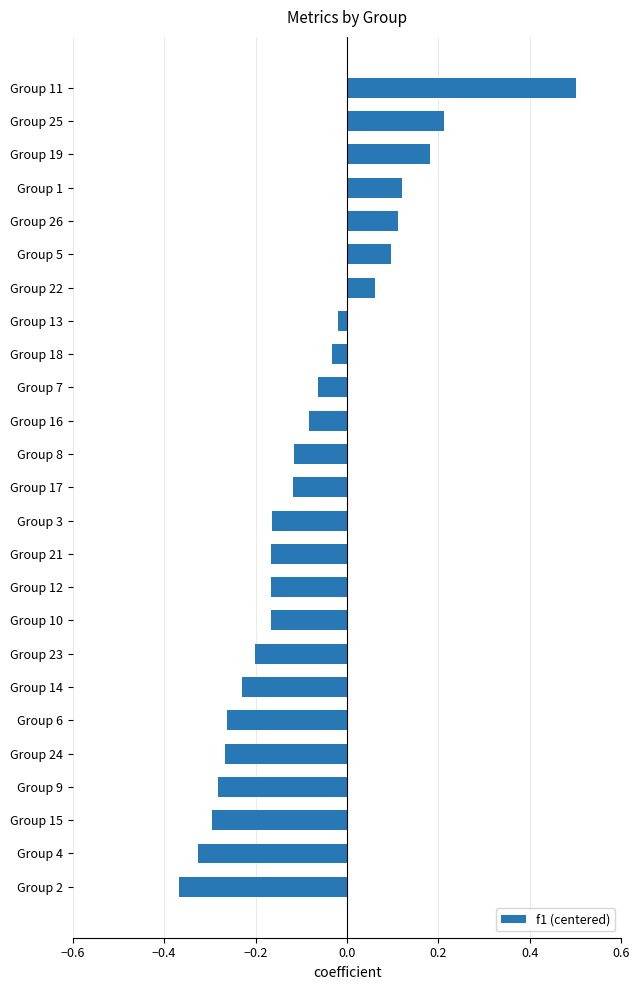

Between Group 21 and Group 11, which is larger?

Group 11